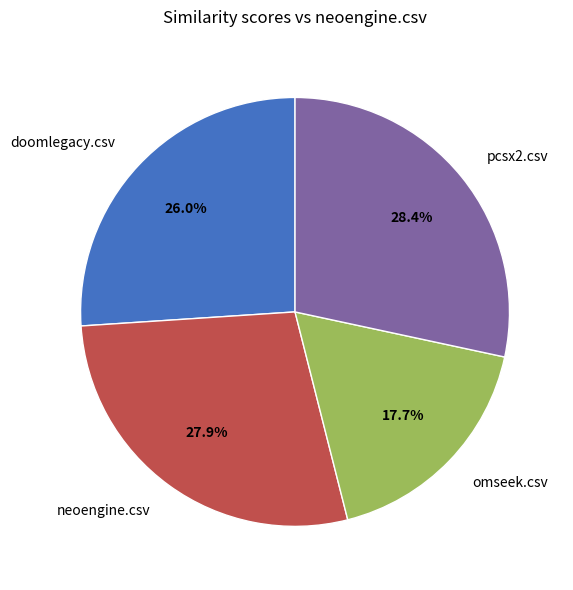

Which has a higher value, pcsx2.csv or omseek.csv?

pcsx2.csv